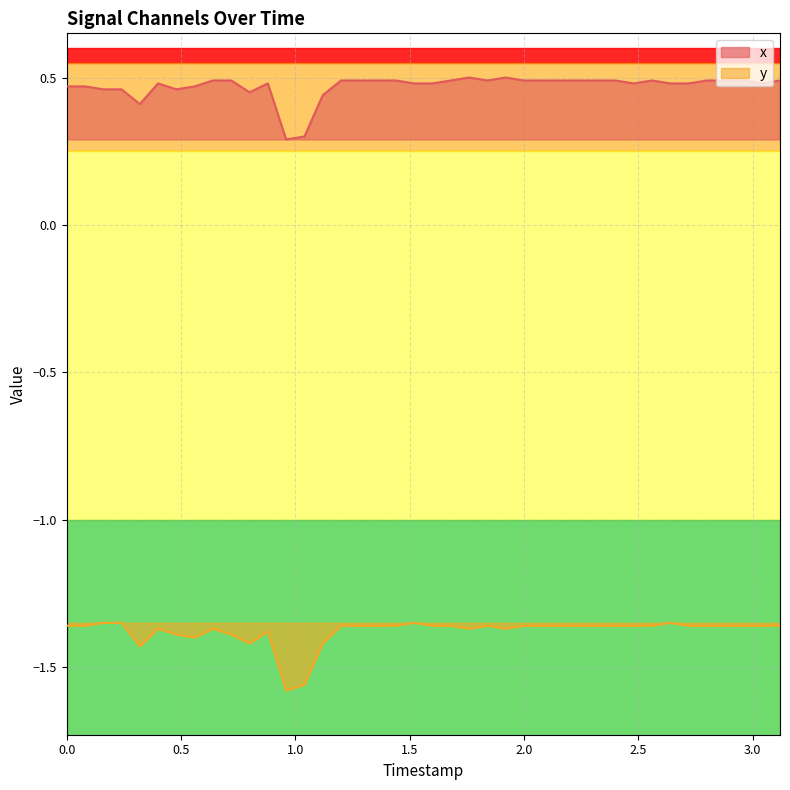

Which series has the widest spread of values?

y